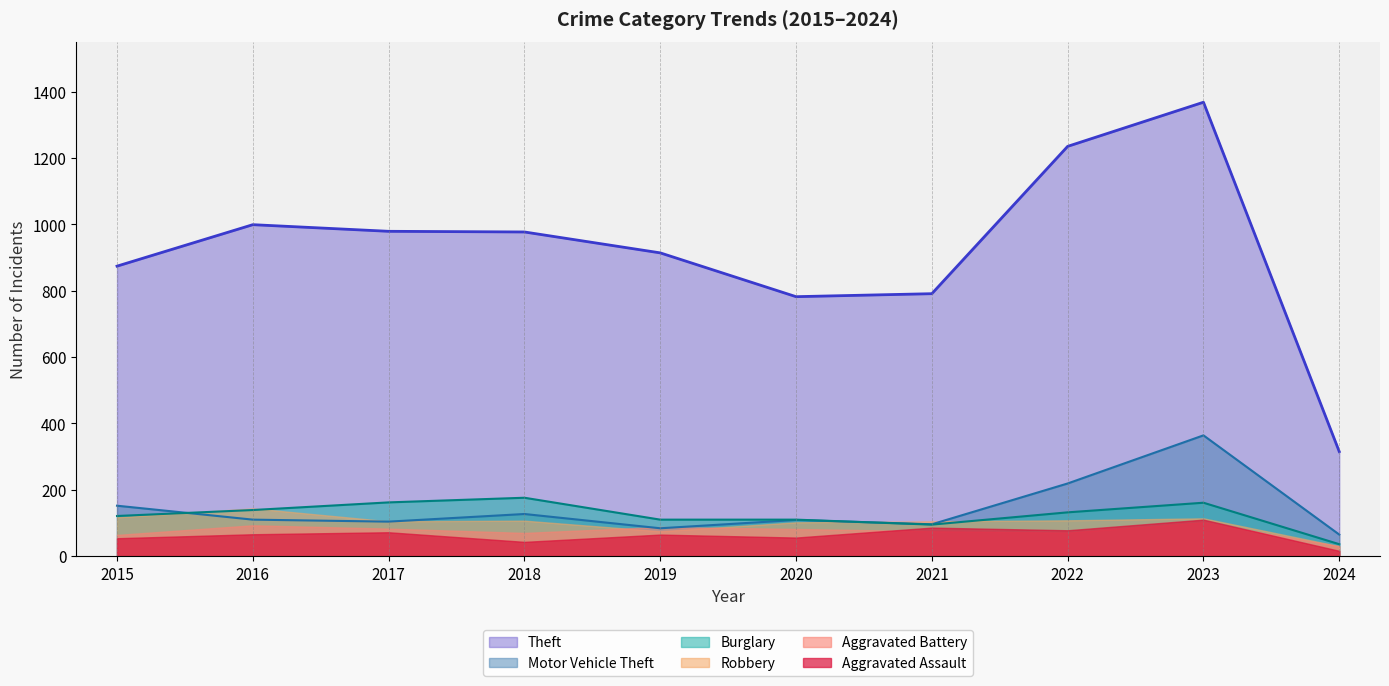

Is the value of Burglary at 2022 greater than the value of Aggravated Battery at 2018?

Yes